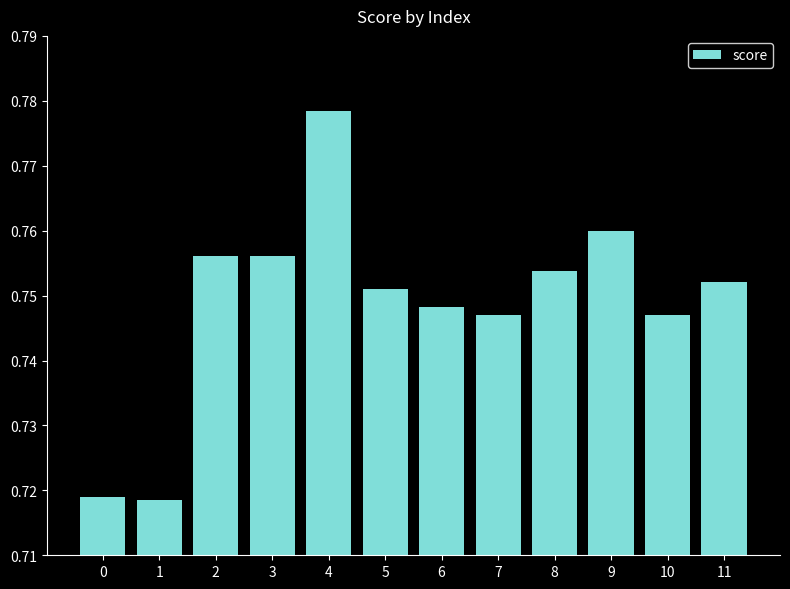

At which category does the chart reach its peak across all series?

4